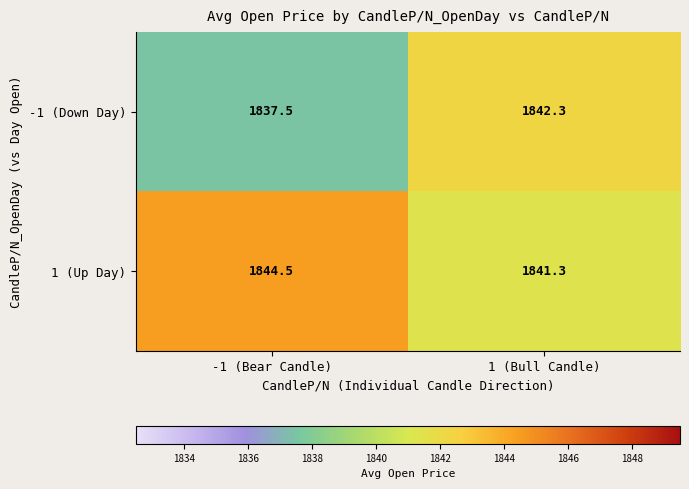

What is the approximate value of -1 (Down Day) at 1 (Bull Candle)?

1842.3